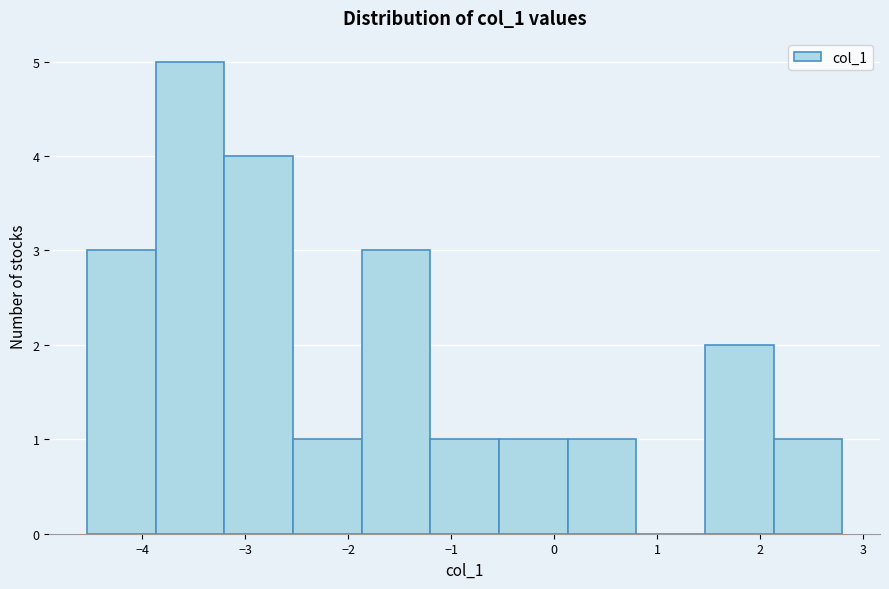

Reading left to right, transcribe this chart: for each bar, give the range it covers on the x-axis and its height. Neither the bar edges nor the heights are printed on the chart, so give them approximately, as read against the axes.

-4.5 to -3.9: 3
-3.9 to -3.2: 5
-3.2 to -2.5: 4
-2.5 to -1.9: 1
-1.9 to -1.2: 3
-1.2 to -0.5: 1
-0.5 to 0.1: 1
0.1 to 0.8: 1
0.8 to 1.5: 0
1.5 to 2.1: 2
2.1 to 2.8: 1